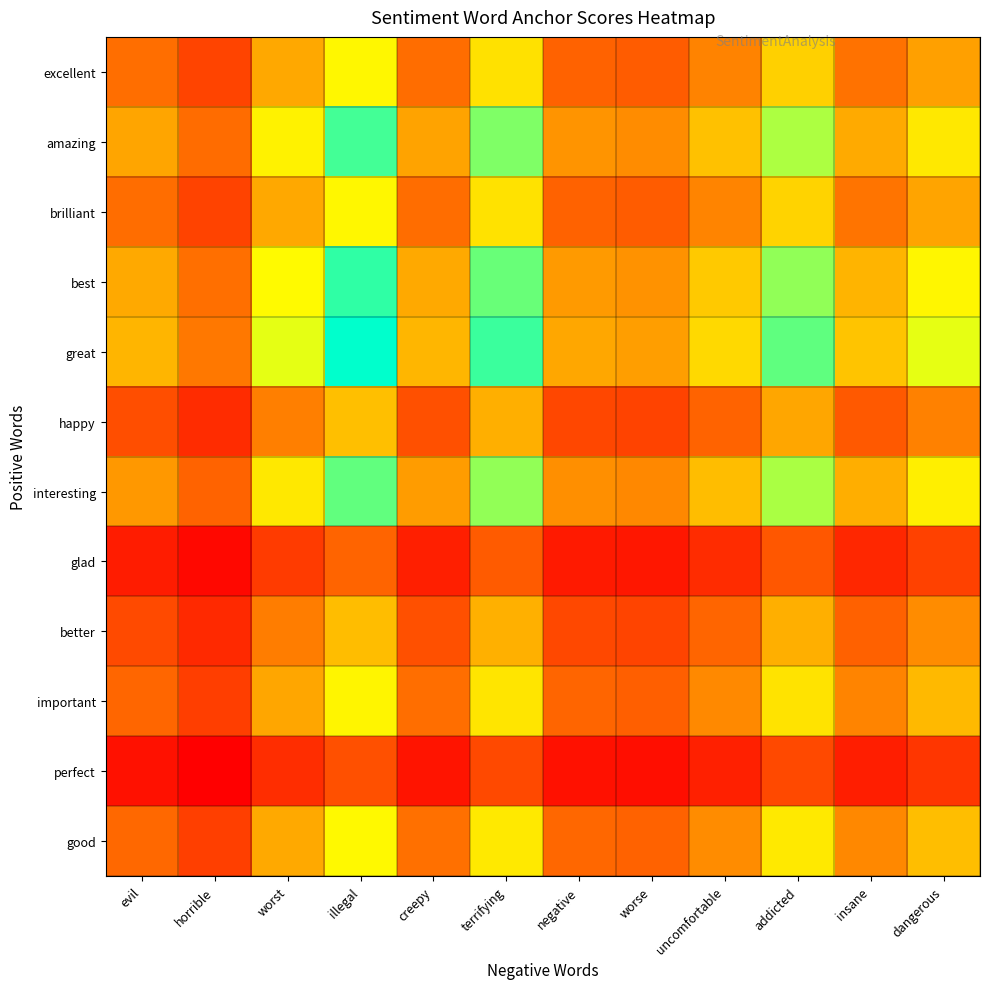

At which category does the chart reach its peak across all series?

illegal